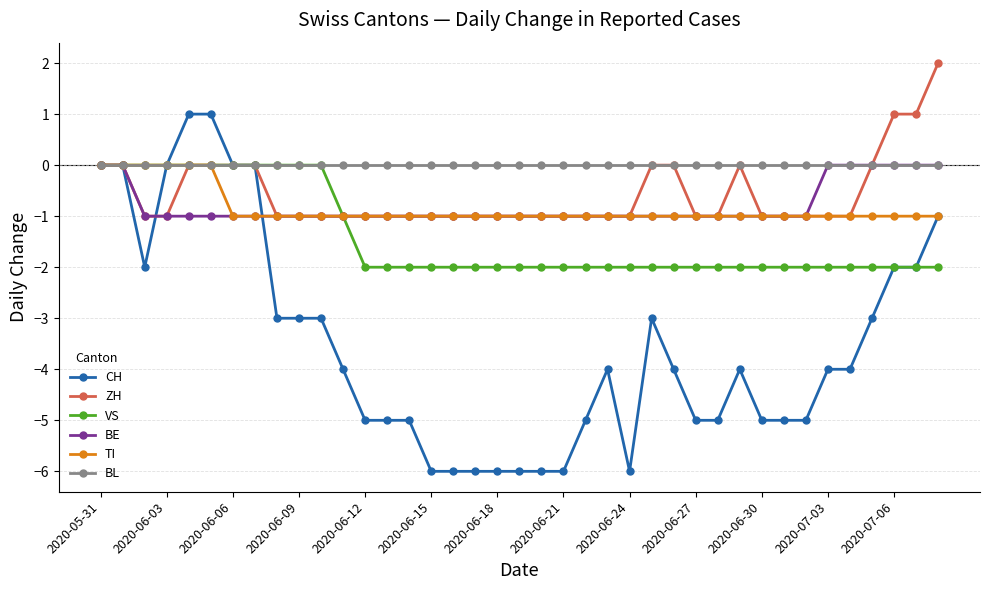

How many distinct data groups are displayed?

6